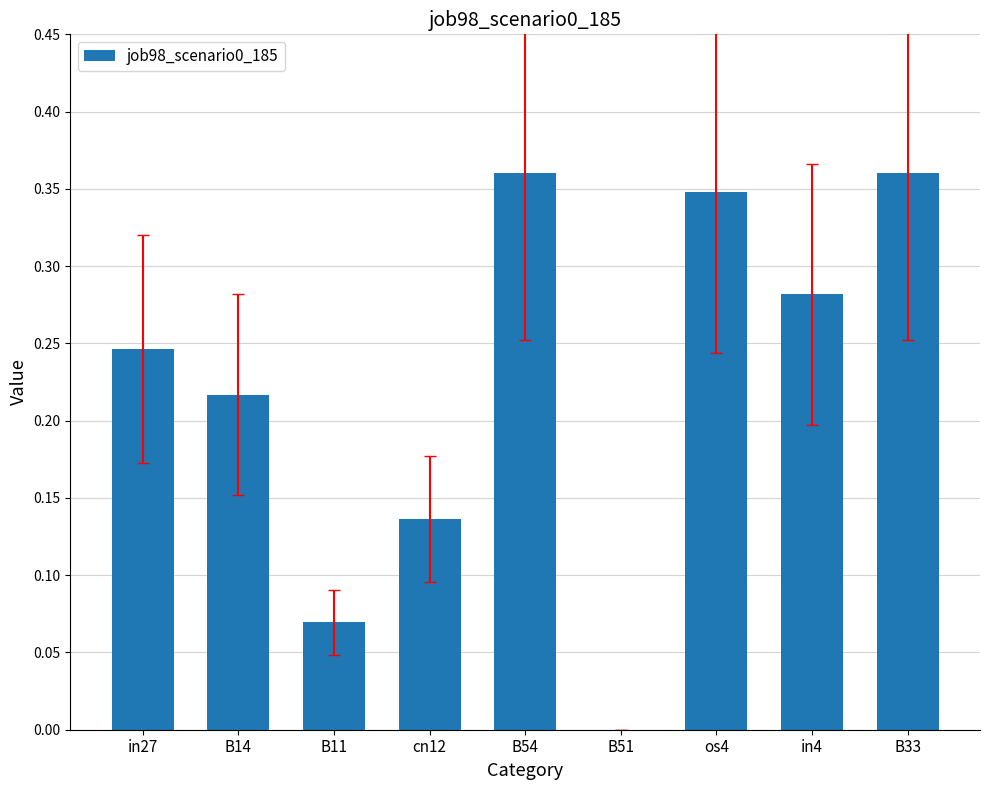

Which has a higher value, B11 or B51?

B11